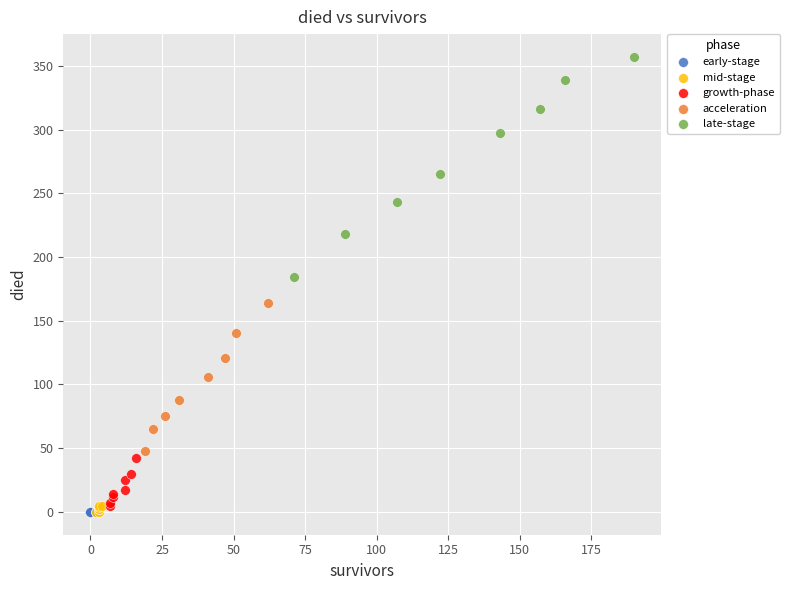

Which series contains the highest Y value?

late-stage